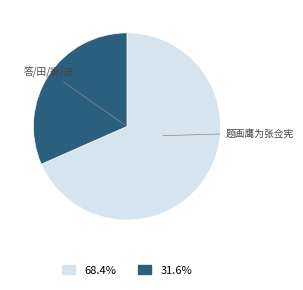

Is there a majority slice in this chart?

Yes